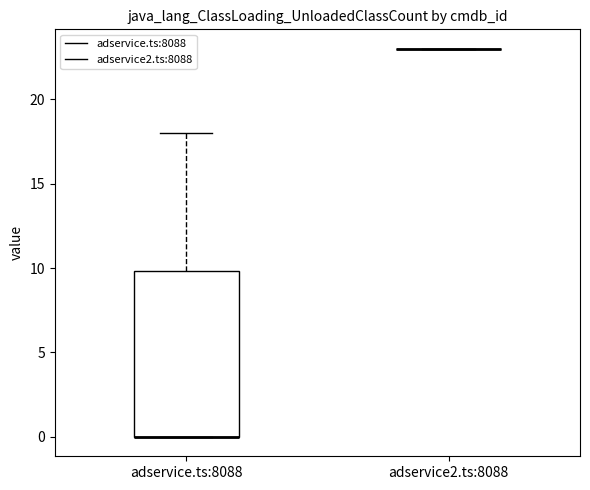

Reading left to right, read every box against the y-axis: the position of its median line, the range the box covers, and the ends of its whiskers. The values are not printed on the chart, so give them approximately, as read against the axis.

adservice.ts:8088: median 0 (drawn on the box's lower edge), box 0 to 10, whiskers 0 to 18
adservice2.ts:8088: box collapsed to a line at 23, whiskers 23 to 23